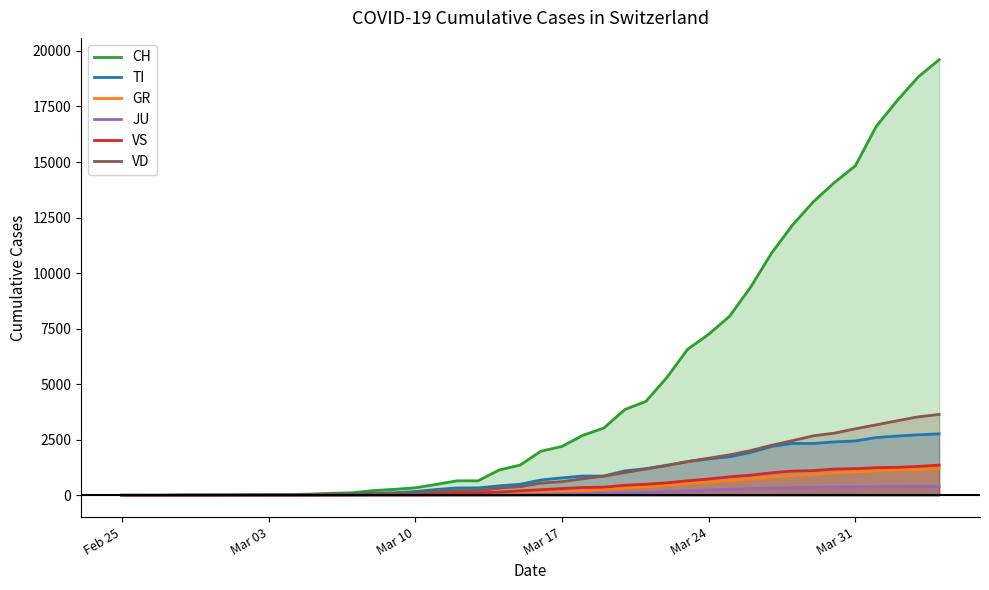

What is the difference between the second highest and minimum values in the CH series?

18827